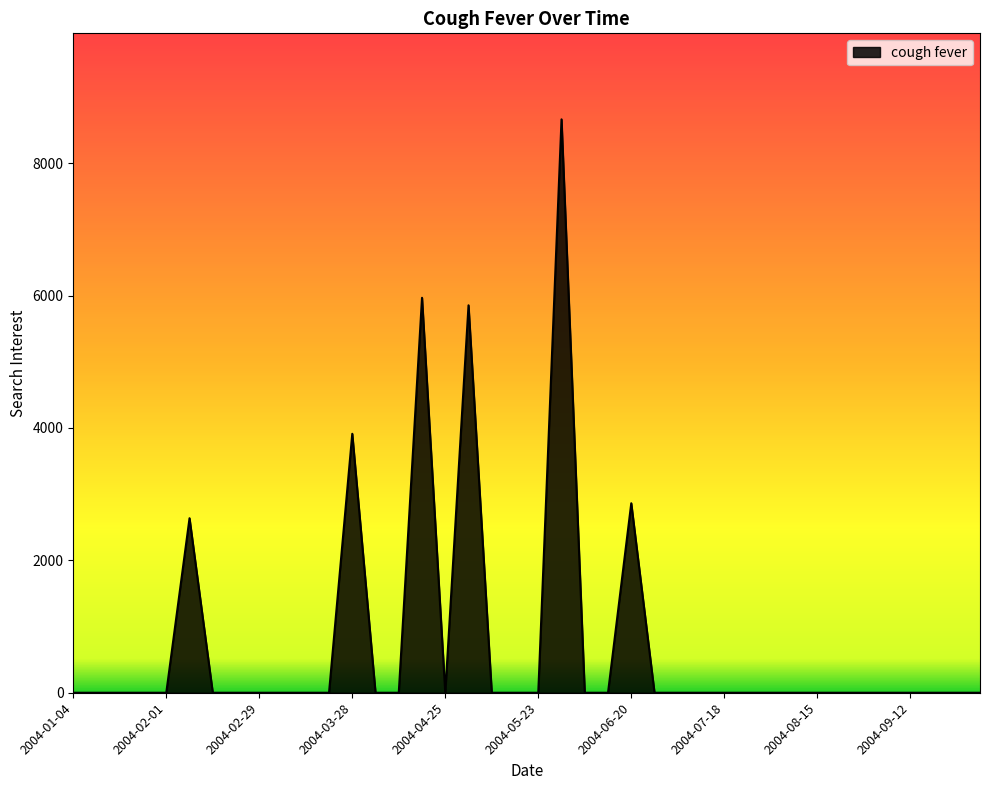

Reading left to right, transcribe all the data shown in this chart.

0.0	0.0	0.0	0.0	0.0	2636.0	0.0	0.0	0.0	0.0	0.0	0.0	3911.5	0.0	0.0	5965.9	0.0	5852.3	0.0	0.0	0.0	8661.2	0.0	0.0	2862.1	0.0	0.0	0.0	0.0	0.0	0.0	0.0	0.0	0.0	0.0	0.0	0.0	0.0	0.0	0.0